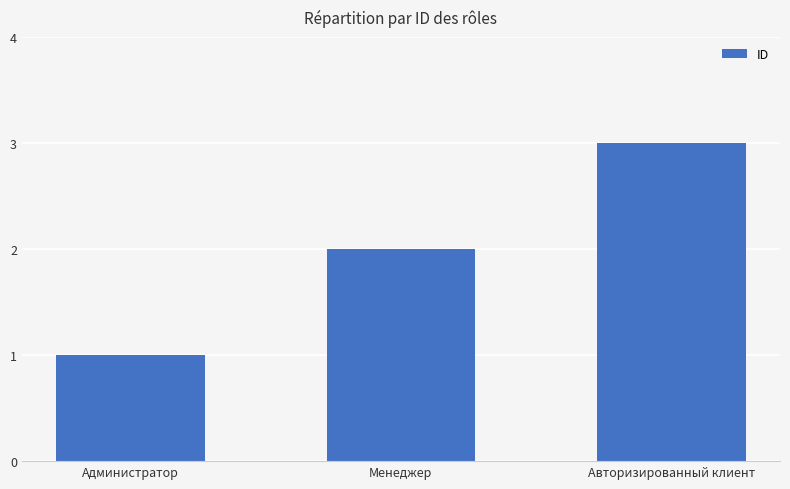

Approximately how many times larger is the value at Администратор compared to Авторизированный клиент?

0.3